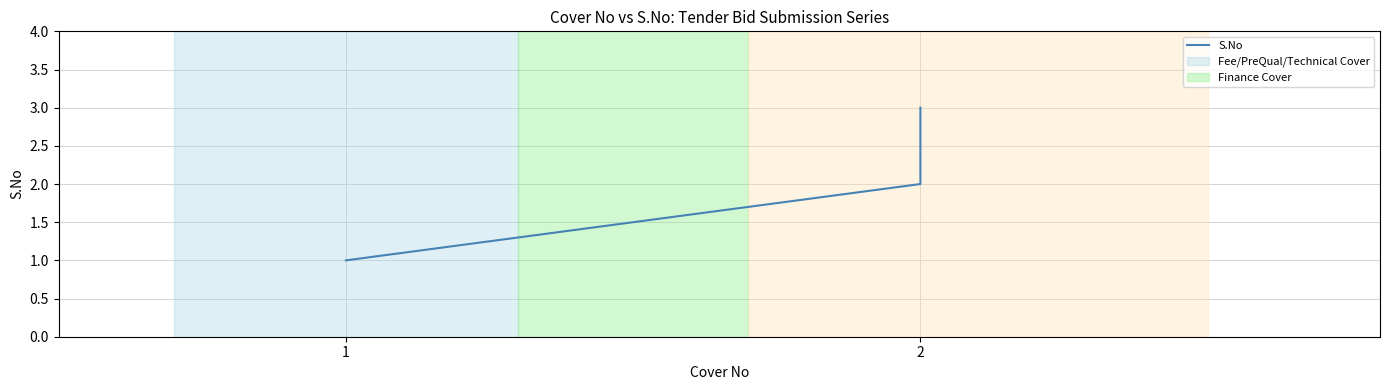

What is the minimum value shown in the chart?

1